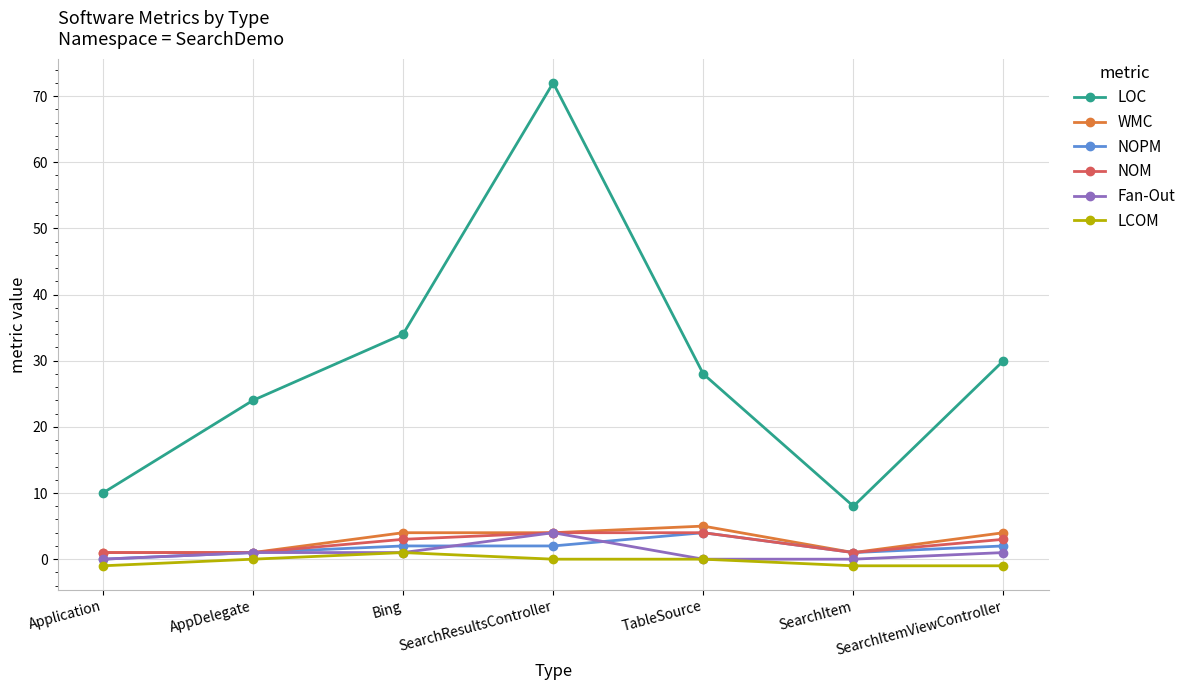

What is the average value of the NOM series?

2